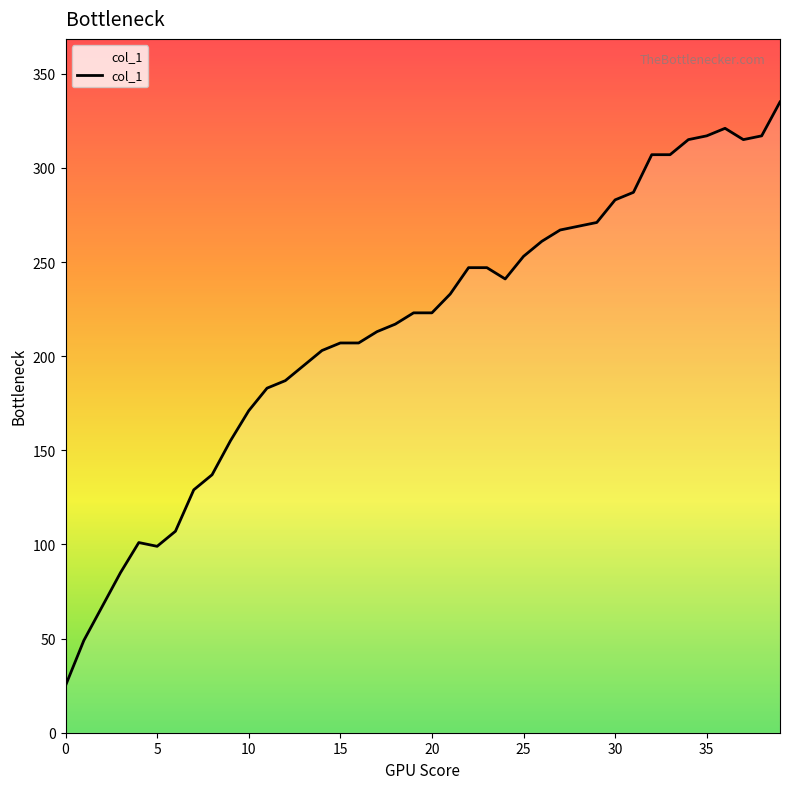

What is the smallest value displayed?

25